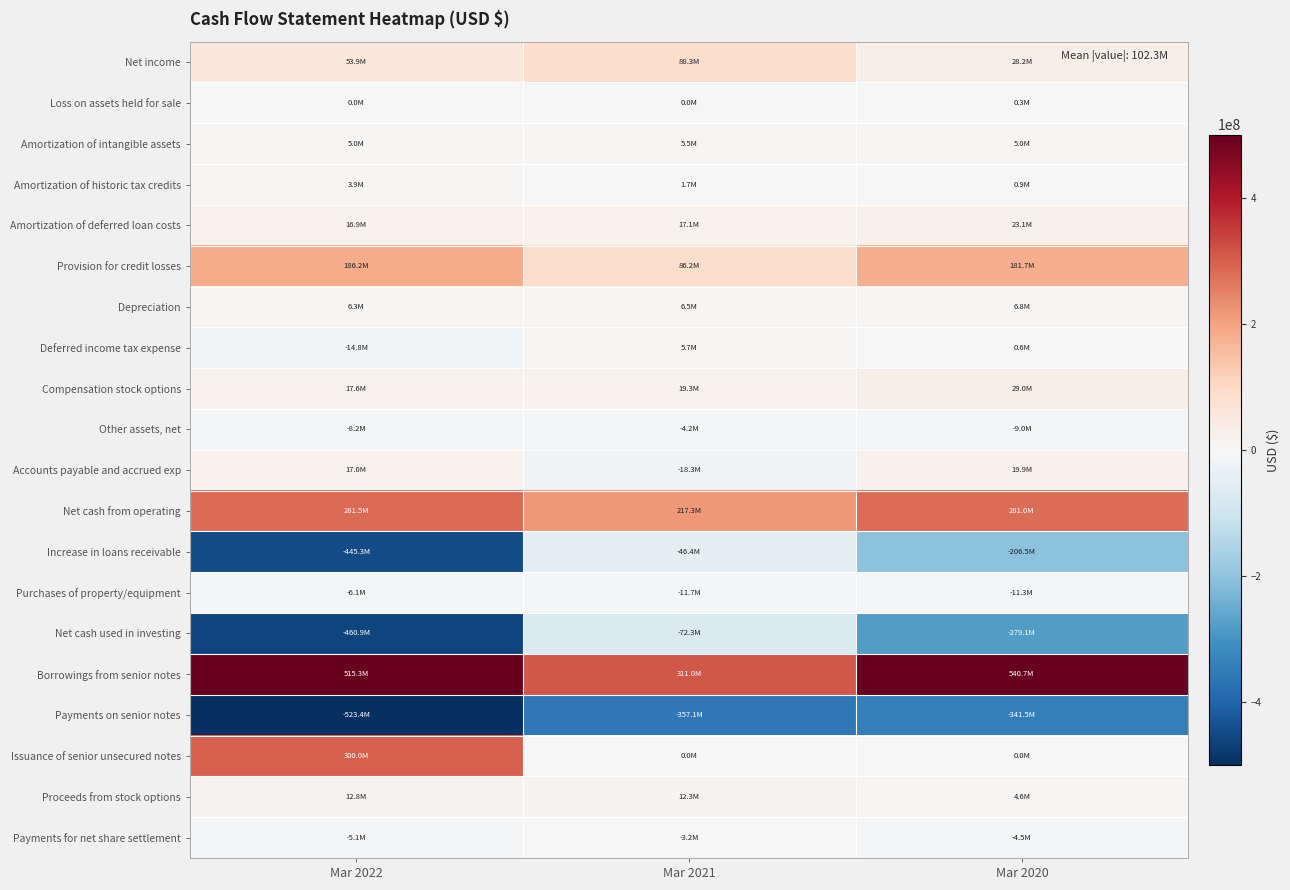

Which series has the largest range (max minus min)?

Increase in loans receivable